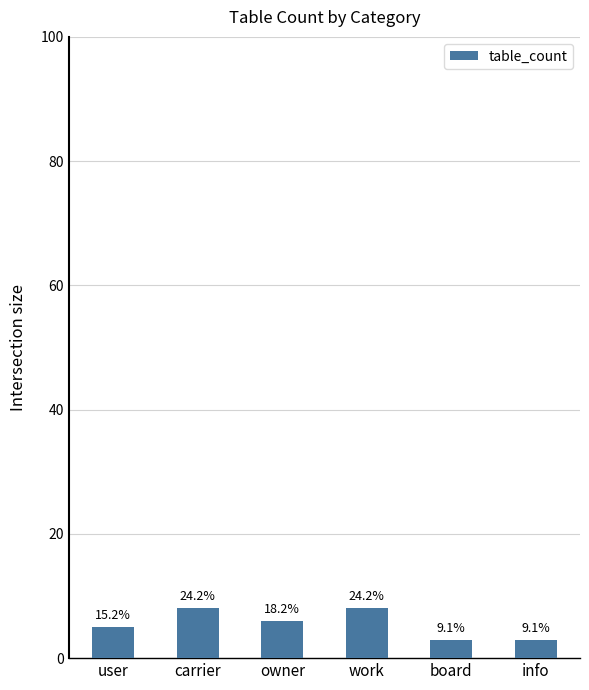

What is the average value?

6